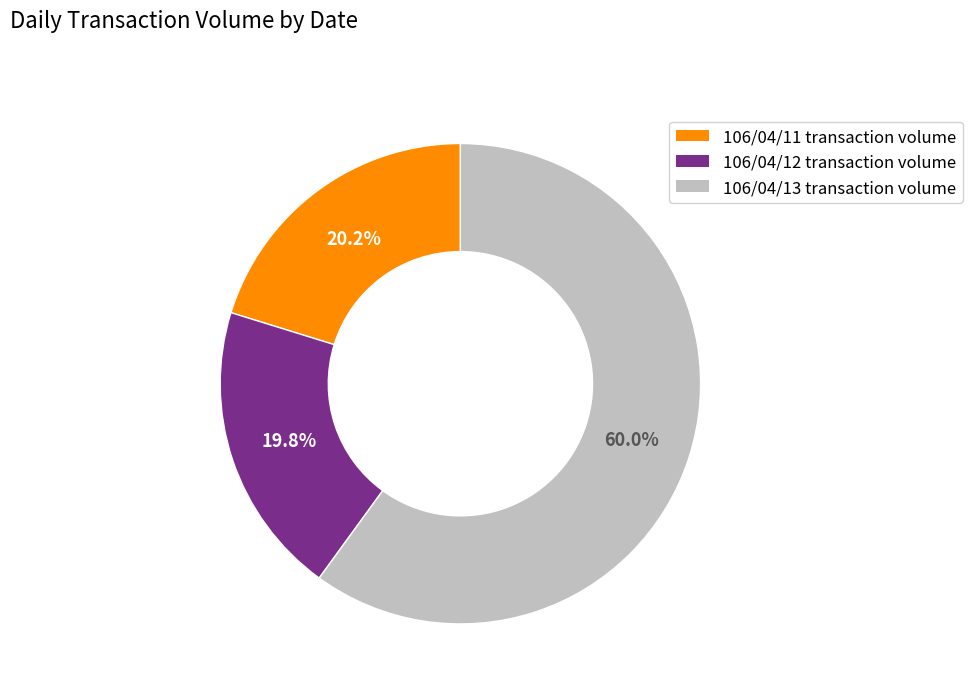

Which category accounts for the majority?

106/04/13